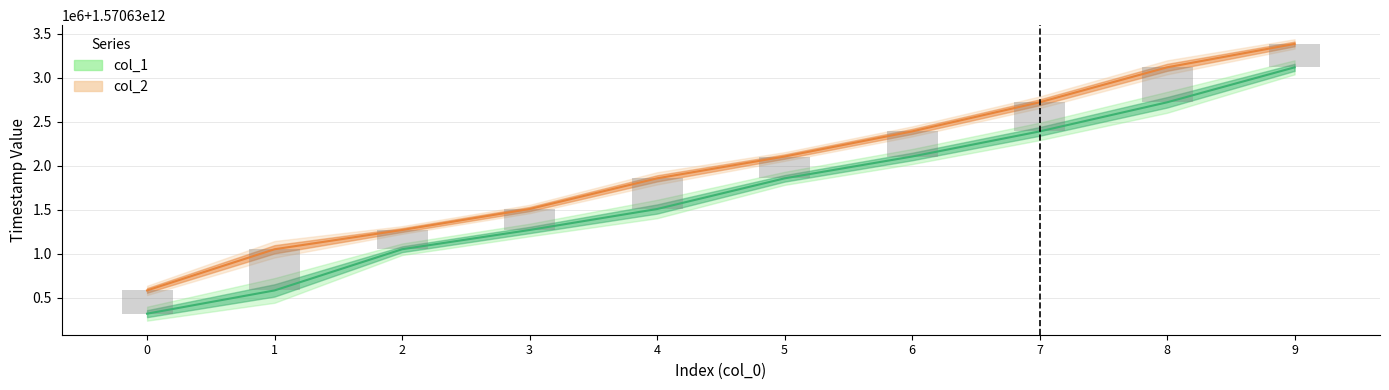

What is the total value across all series at 4?

3141263365380